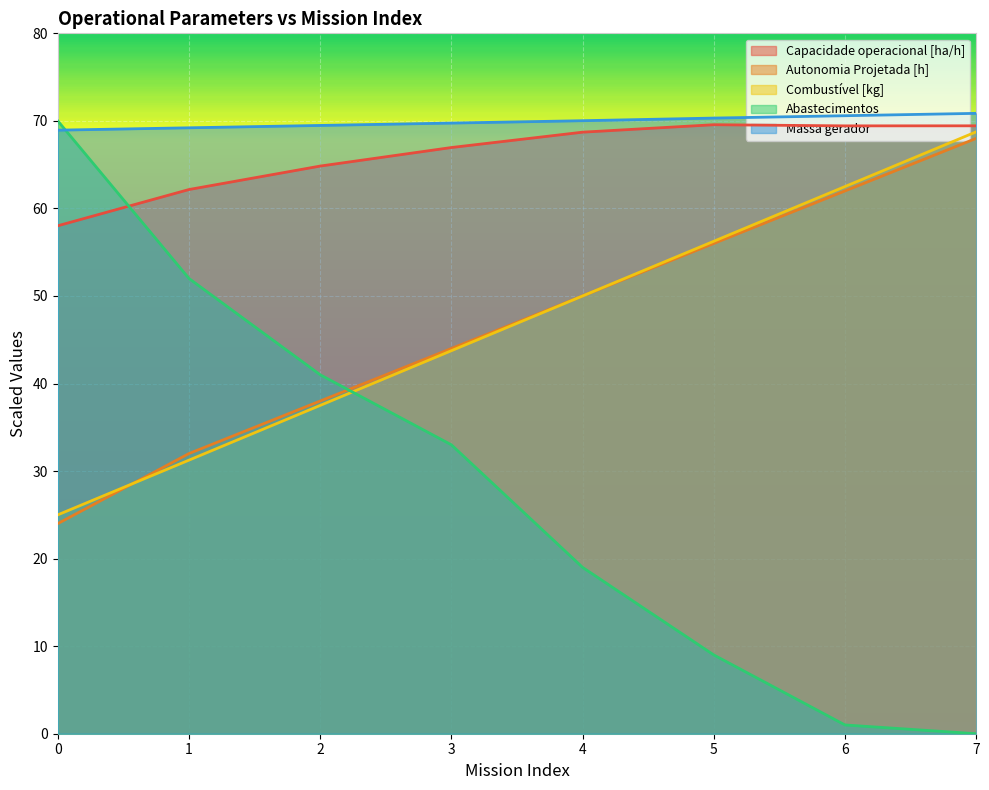

Which category has the highest value in the Autonomia Projetada [h] series?

7